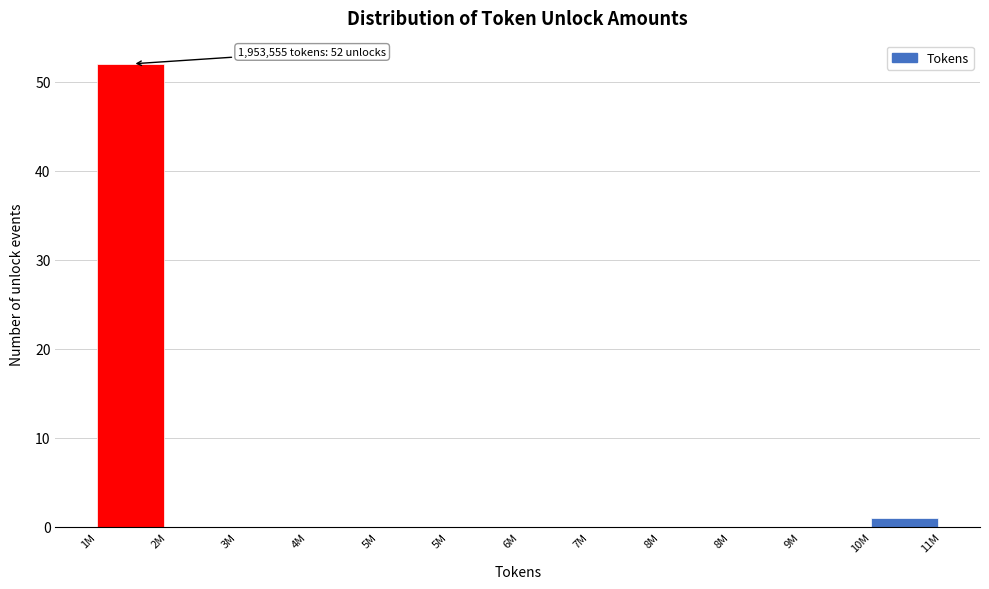

Count the number of data series in this chart.

1